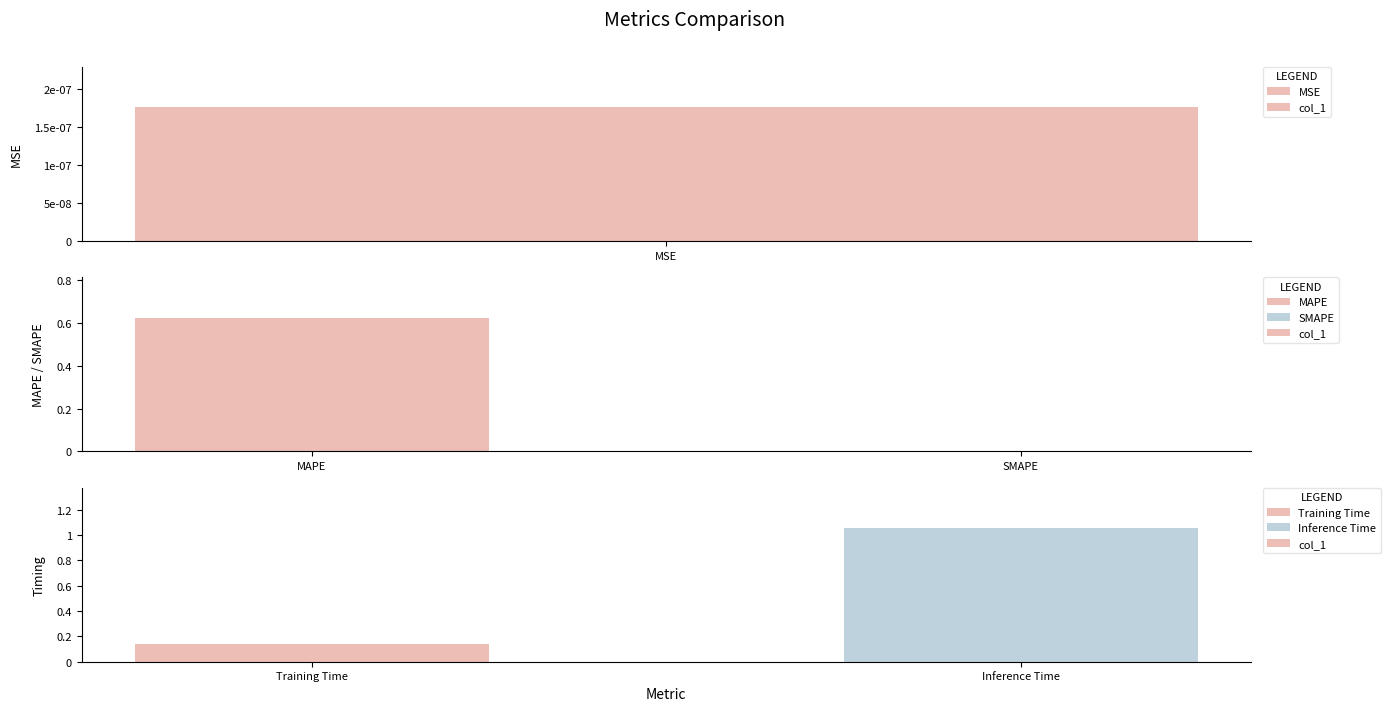

What is the greatest value displayed?

1.1